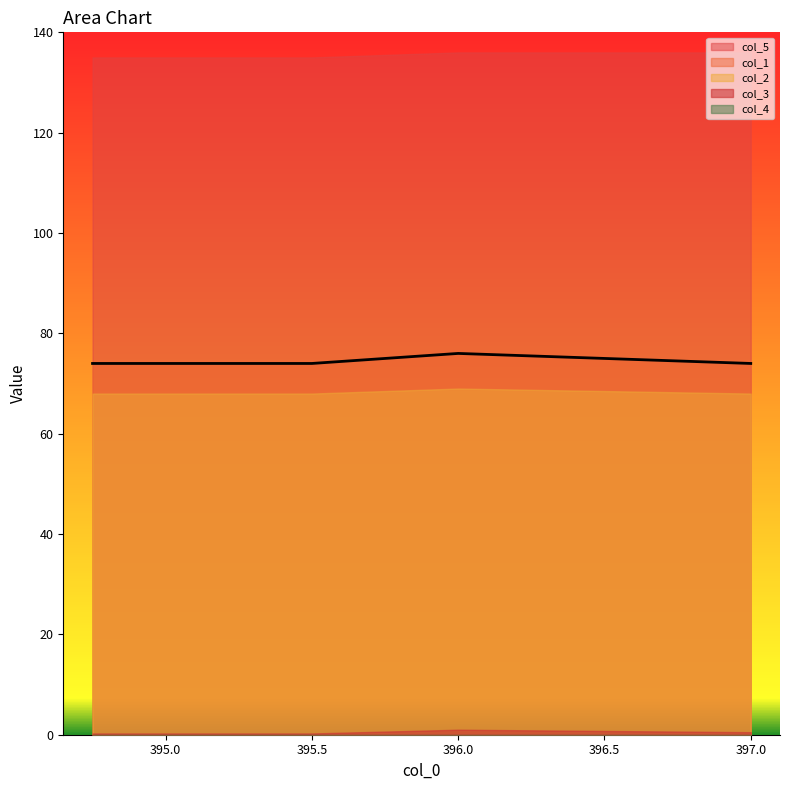

At which label is col_2 closest to 68?

394.75